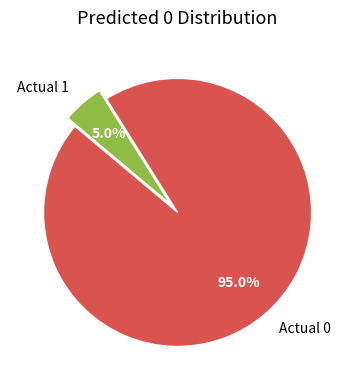

What portion of the pie excludes Actual 1?

95.0%